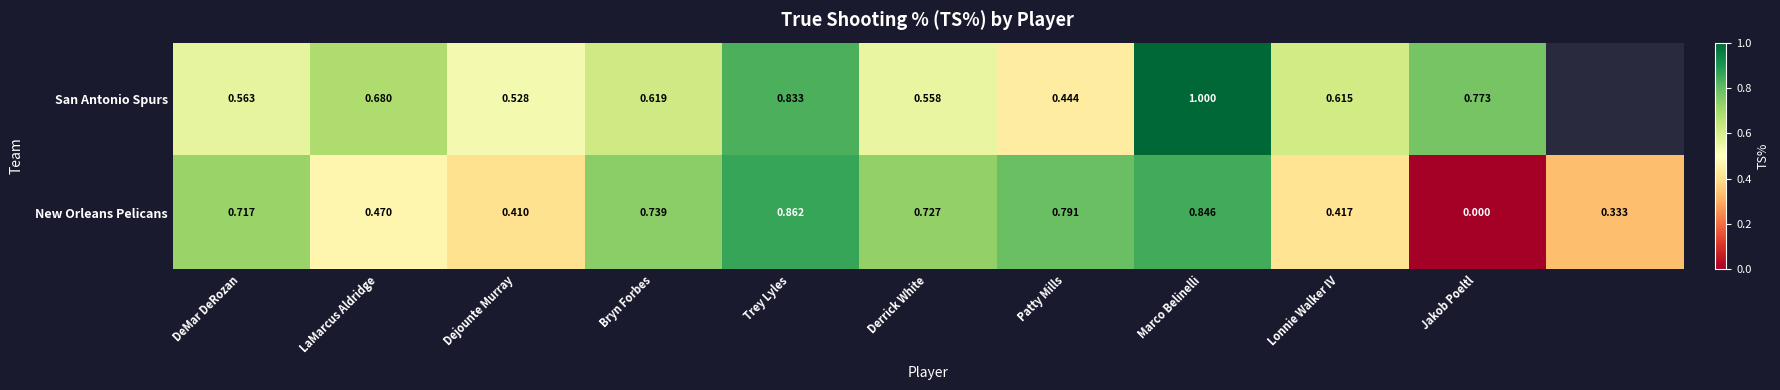

How many positive values does the New Orleans Pelicans series have?

10